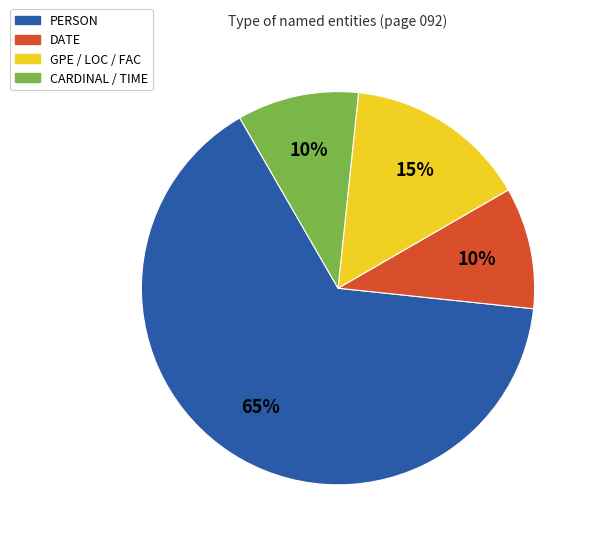

Does any single category account for the majority?

Yes